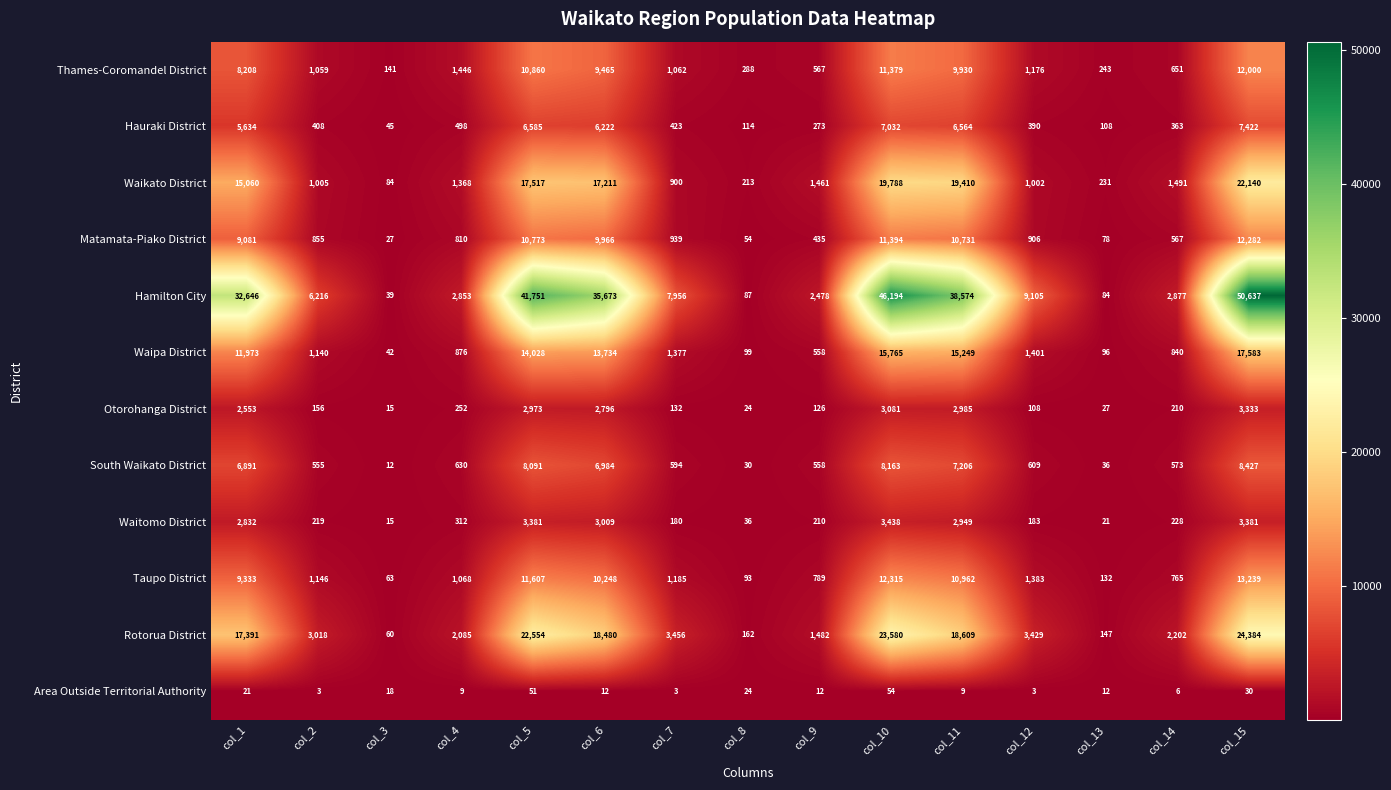

How many distinct data groups are displayed?

12